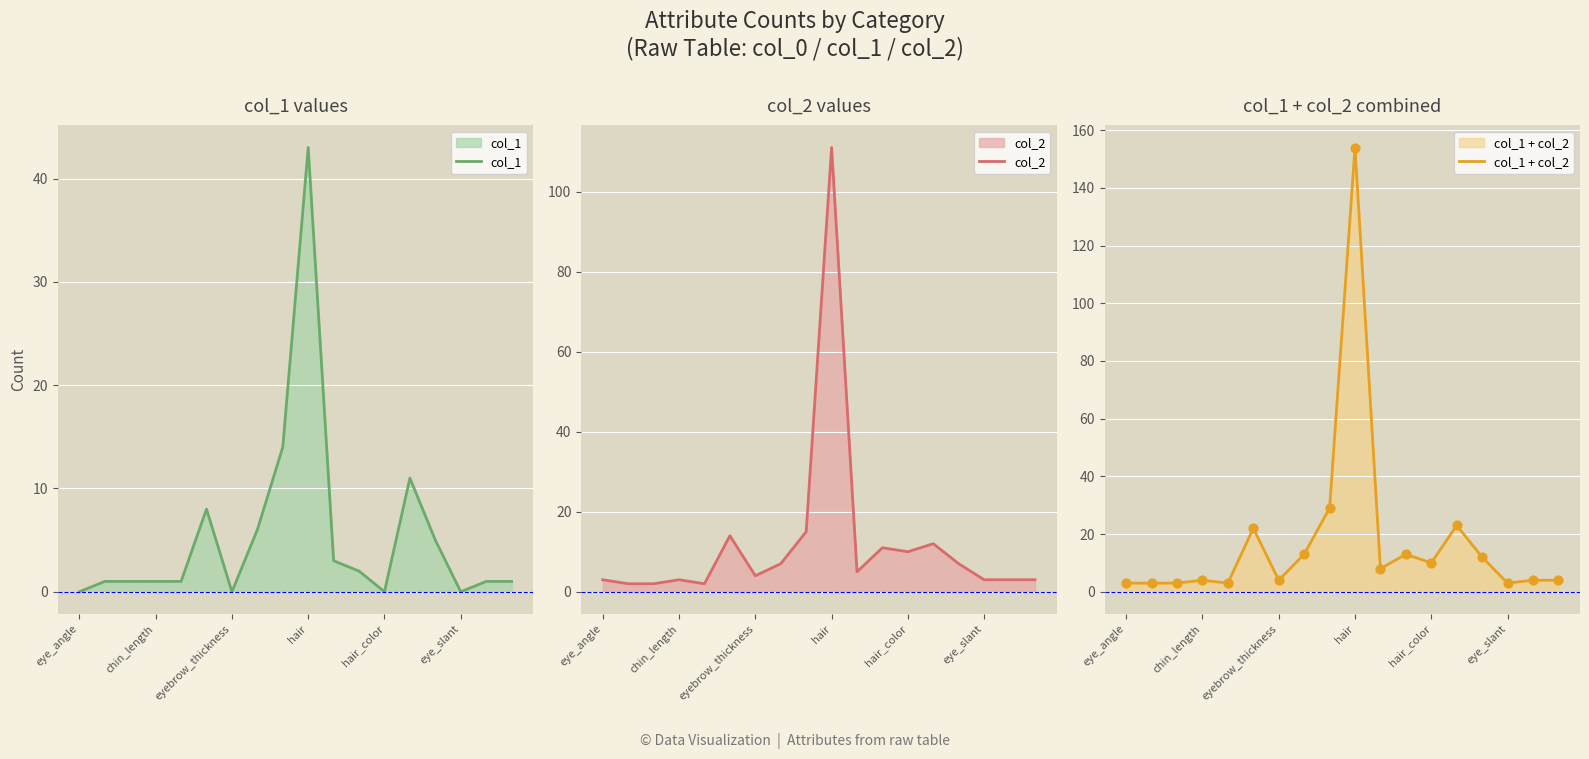

The value of col_1 at hair_color is -30. True or false?

False